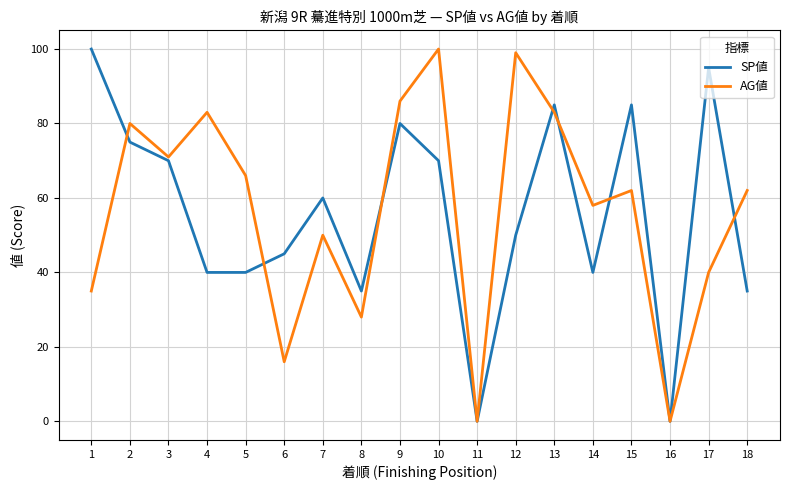

Reading left to right, transcribe all the data shown in this chart.

SP値: 1=100	2=75	3=70	4=40	5=40	6=45	7=60	8=35	9=80	10=70	11=0	12=50	13=85	14=40	15=85	16=0	17=95	18=35
AG値: 1=35	2=80	3=71	4=83	5=66	6=16	7=50	8=28	9=86	10=100	11=0	12=99	13=83	14=58	15=62	16=0	17=40	18=62